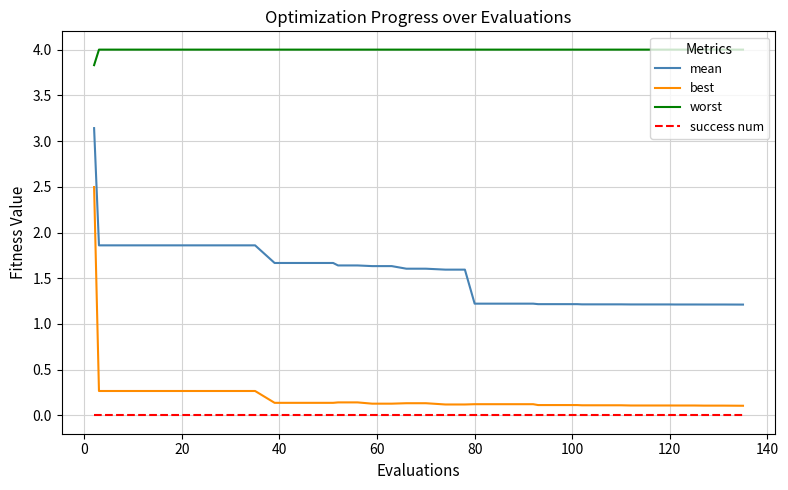

Which series has the largest total across all categories?

worst